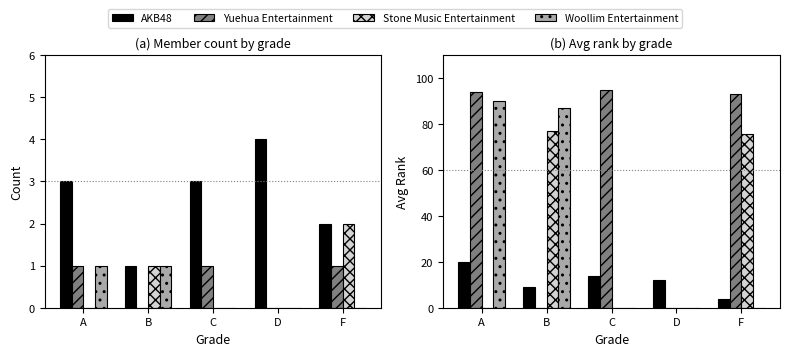

Which category has the highest value across all series?

C